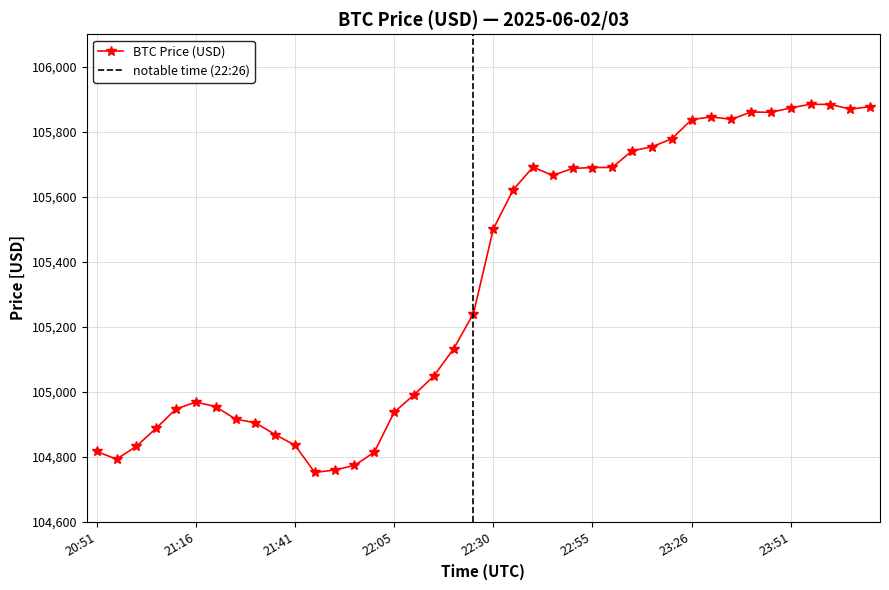

Reading left to right, list all the values displayed in this chart.

20:51=104815.8	20:56=104792.0	21:00=104831.5	21:05=104887.5	21:10=104946.4	21:16=104967.8	21:21=104953.7	21:26=104915.3	21:30=104903.9	21:35=104867.7	21:41=104834.8	21:45=104751.1	21:51=104758.7	21:56=104772.6	22:00=104813.6	22:05=104936.4	22:11=104990.0	22:15=105048.0	22:20=105131.7	22:26=105240.4	22:30=105500.6	22:35=105621.1	22:41=105690.9	22:45=105665.5	22:50=105687.1	22:55=105689.8	23:08=105690.2	23:10=105741.3	23:15=105753.5	23:20=105778.3	23:26=105837.4	23:31=105845.8	23:36=105838.1	23:40=105860.8	23:45=105859.7	23:51=105873.4	23:56=105884.7	00:01=105883.8	00:06=105869.8	00:11=105877.0